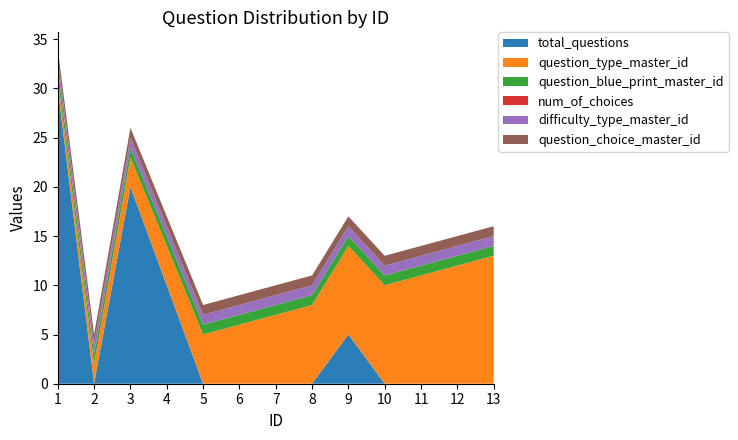

Reading right to left, list all the values displayed in this chart.

total_questions: 13=0	12=0	11=0	10=0	9=5	8=0	7=0	6=0	5=0	4=10	3=20	2=0	1=30
question_type_master_id: 13=13	12=12	11=11	10=10	9=9	8=8	7=7	6=6	5=5	4=4	3=3	2=2	1=1
question_blue_print_master_id: 13=1	12=1	11=1	10=1	9=1	8=1	7=1	6=1	5=1	4=1	3=1	2=1	1=1
num_of_choices: 13=0	12=0	11=0	10=0	9=0	8=0	7=0	6=0	5=0	4=0	3=0	2=0	1=0
difficulty_type_master_id: 13=1	12=1	11=1	10=1	9=1	8=1	7=1	6=1	5=1	4=1	3=1	2=1	1=1
question_choice_master_id: 13=1	12=1	11=1	10=1	9=1	8=1	7=1	6=1	5=1	4=1	3=1	2=1	1=1